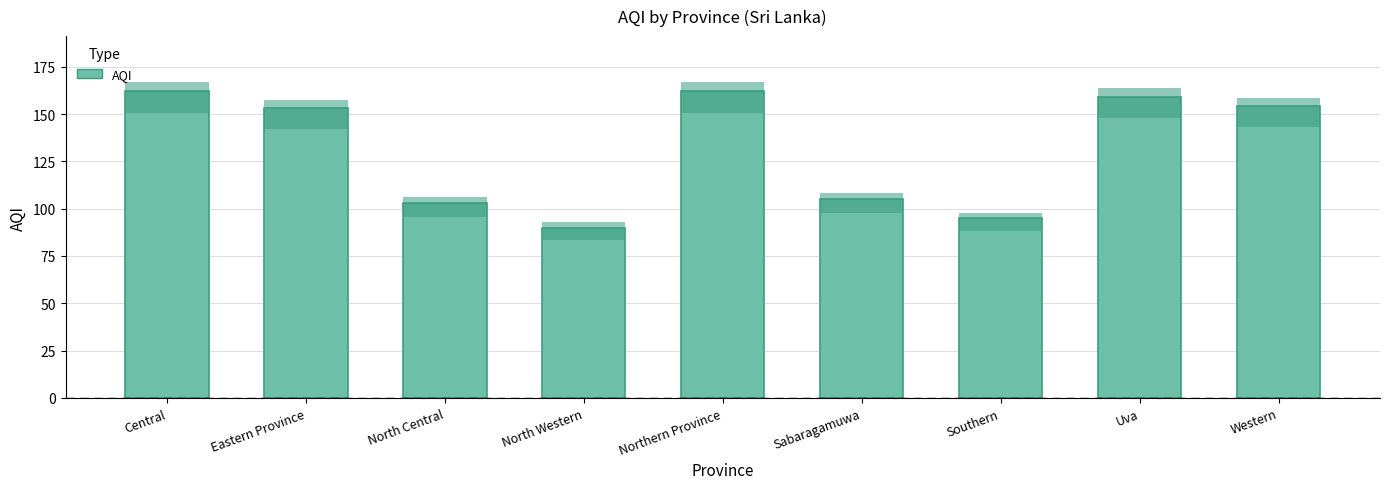

Reading right to left, transcribe all the data shown in this chart.

154	159	95	105	162	90	103	153	162